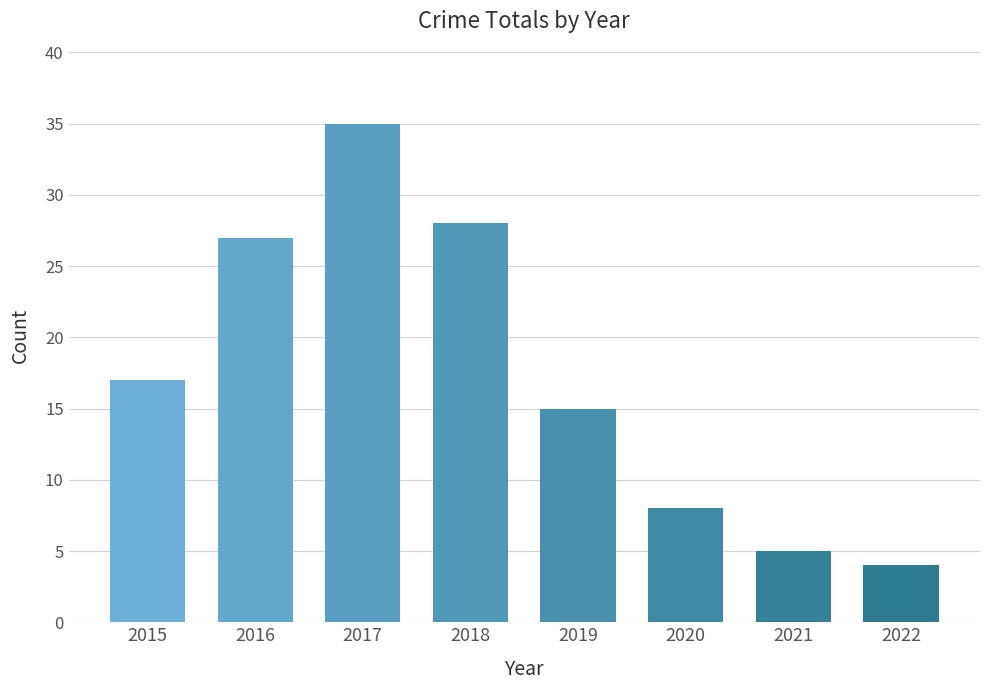

Is it true that the value at 2021 is 5?

True